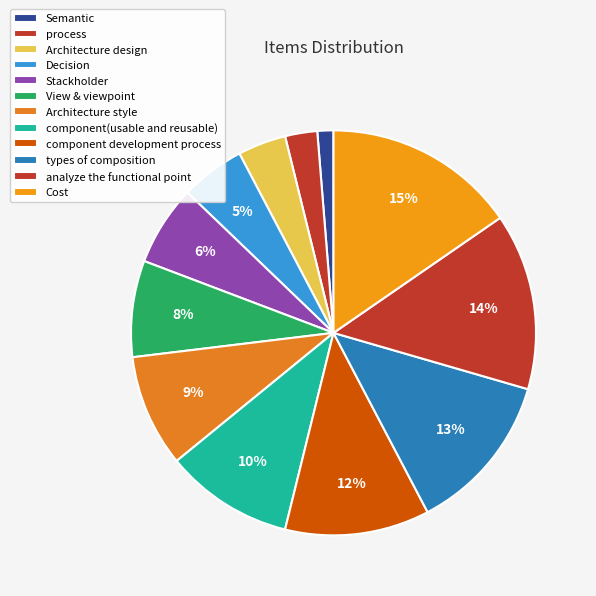

The component development process slice represents 12% of the pie. True or false?

True